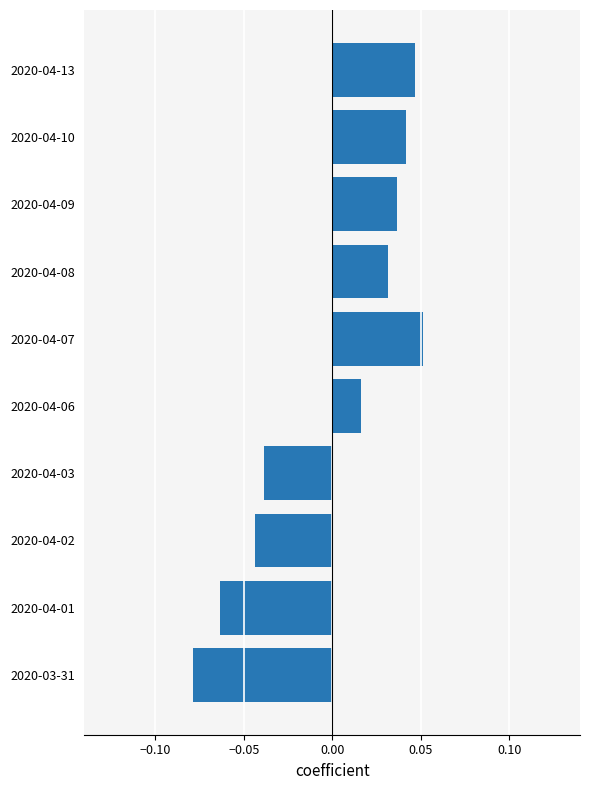

Rank the categories by value from lowest to highest.

2020-03-31, 2020-04-01, 2020-04-02, 2020-04-03, 2020-04-06, 2020-04-08, 2020-04-09, 2020-04-10, 2020-04-13, 2020-04-07